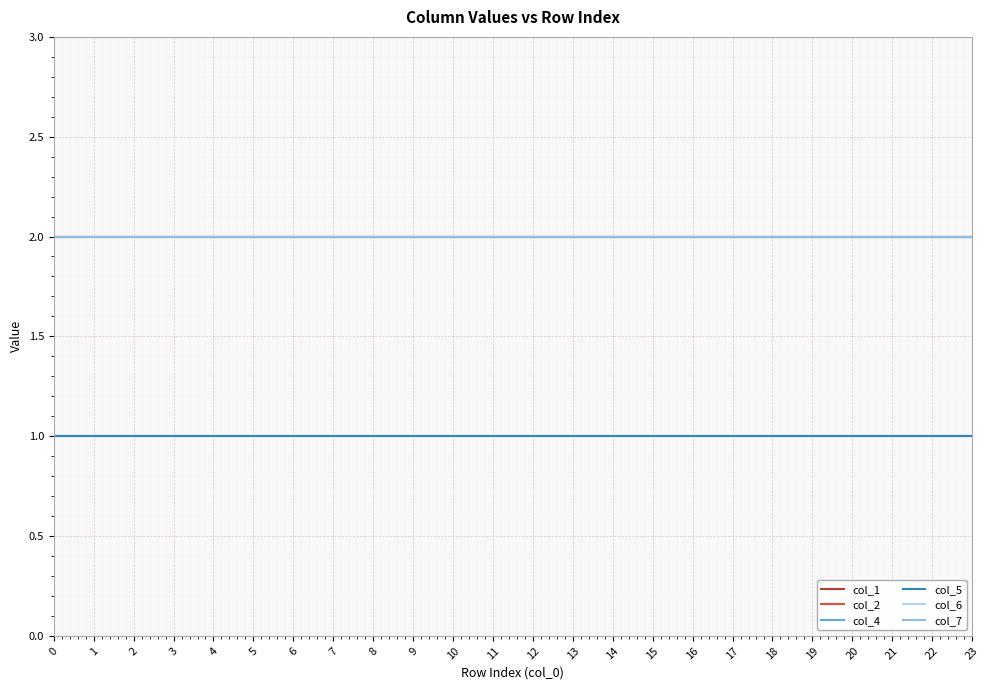

How many lines are shown in the chart?

6